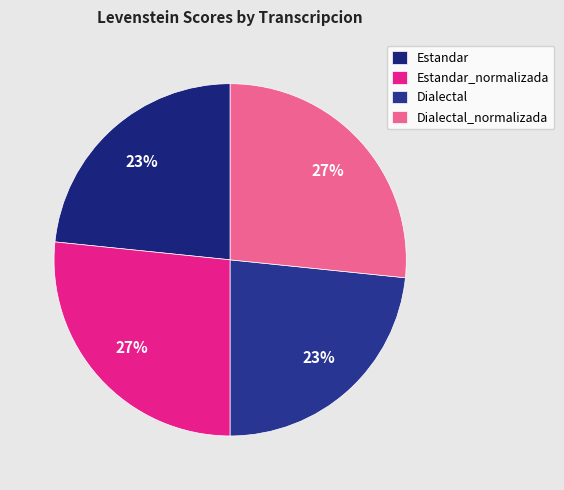

To the nearest percent, what is the combined percentage of Estandar_normalizada and Estandar?

50%